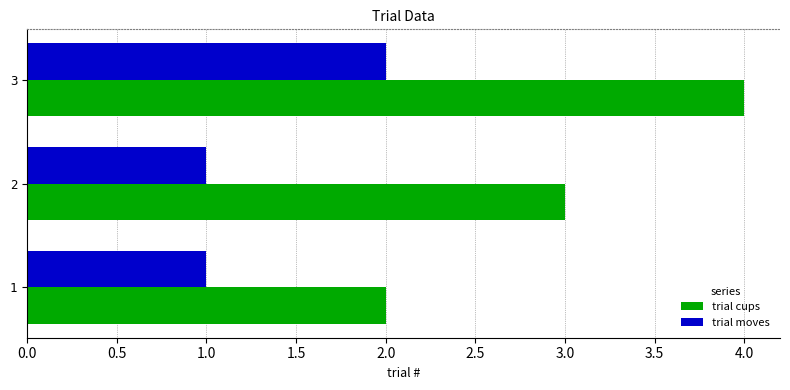

Between 1 and 3, which series saw the biggest shift?

trial cups